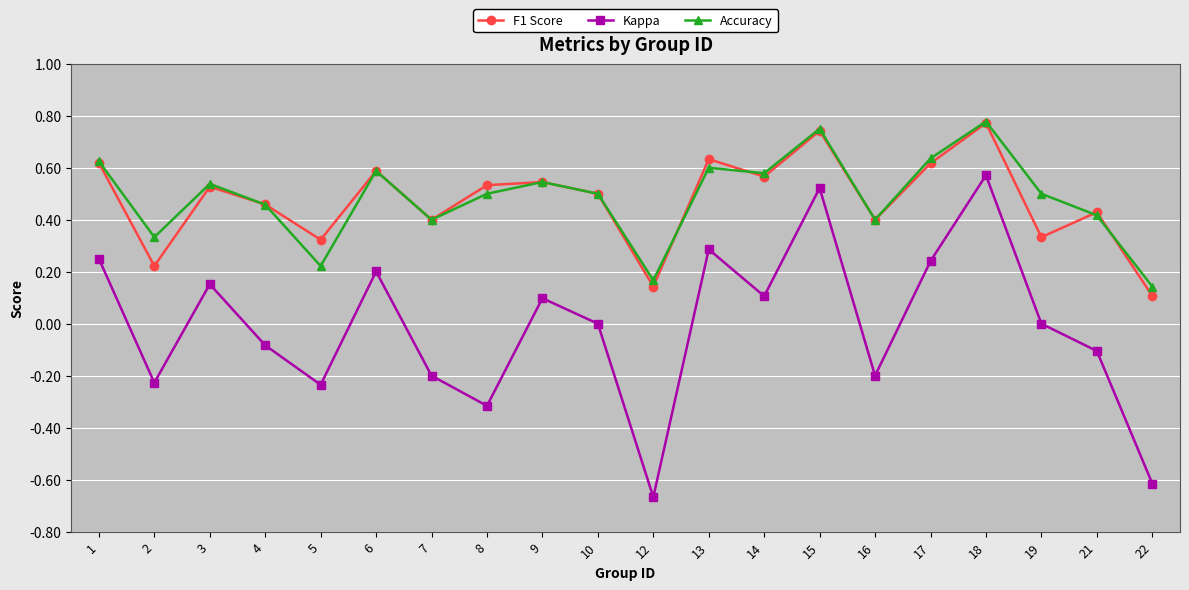

The value of F1 Score at 17 is 0.6. True or false?

True